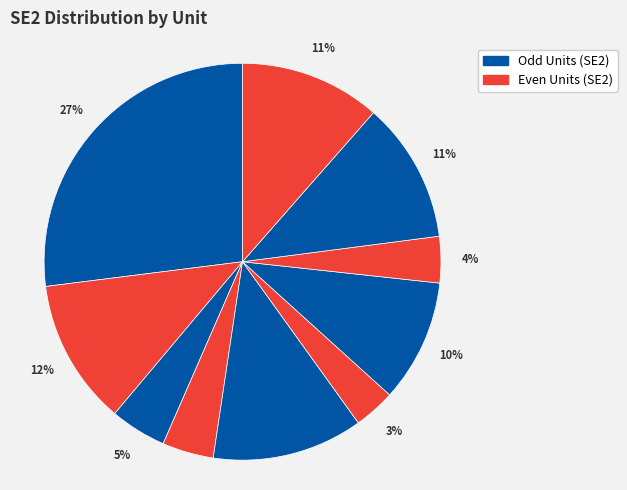

Count the number of slices in the pie.

10